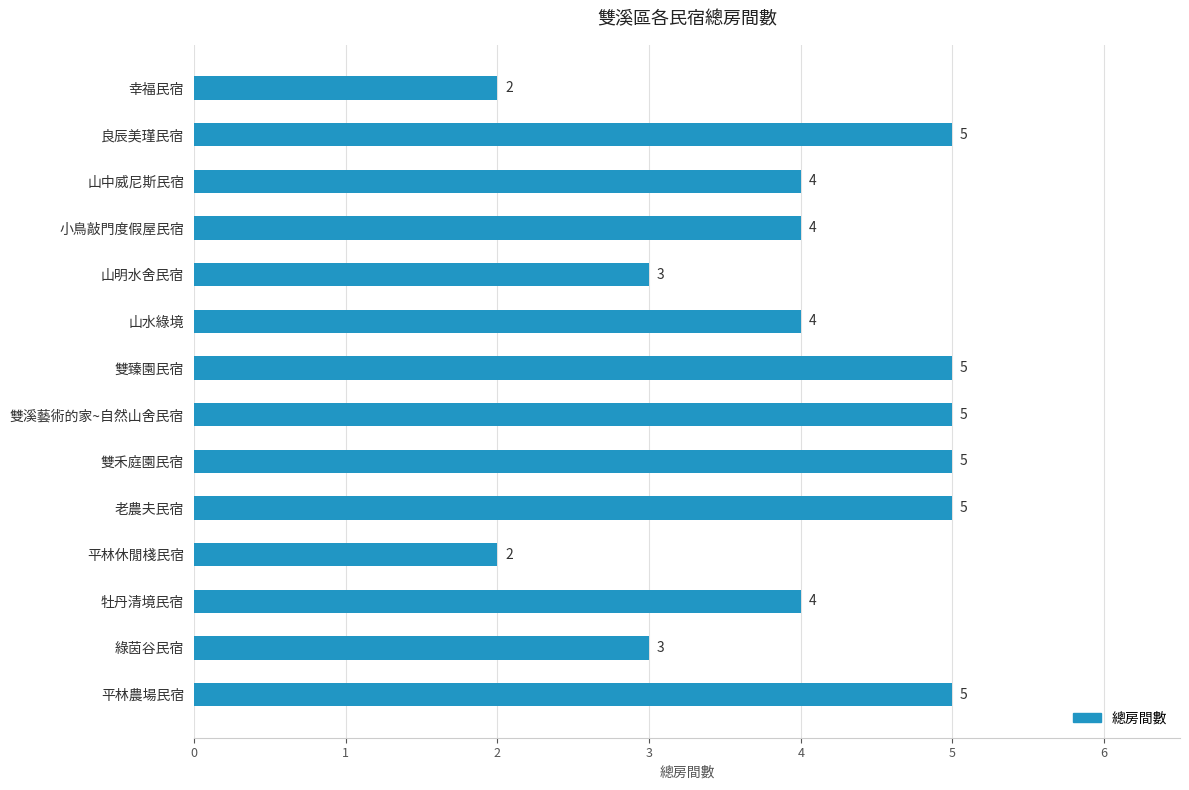

How many values are between 3 and 5?

12